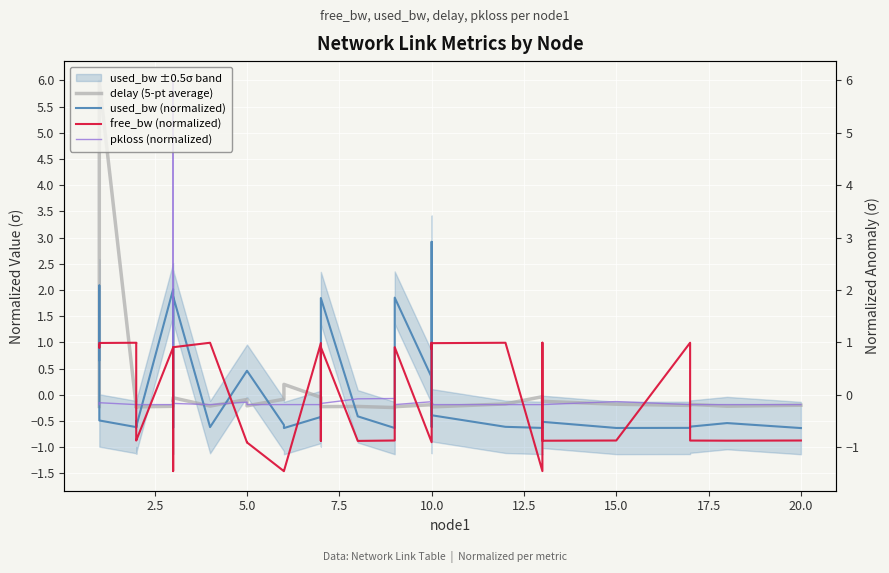

How many data points in pkloss (normalized) are less than 0?

36